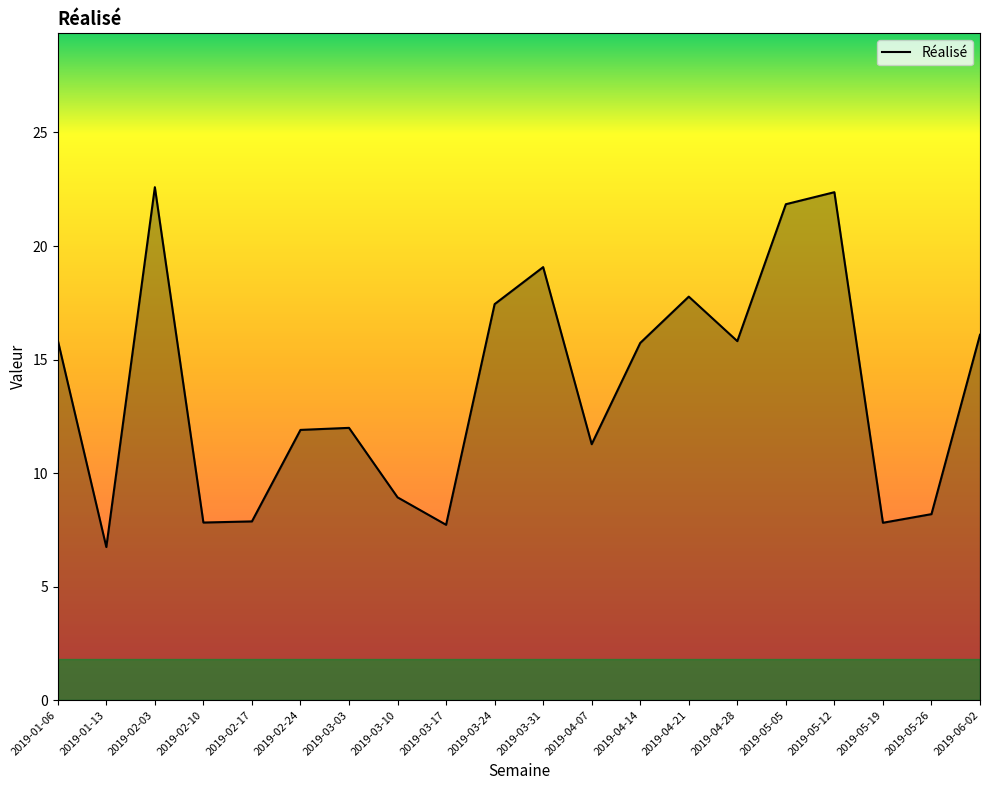

Count the number of data series in this chart.

1